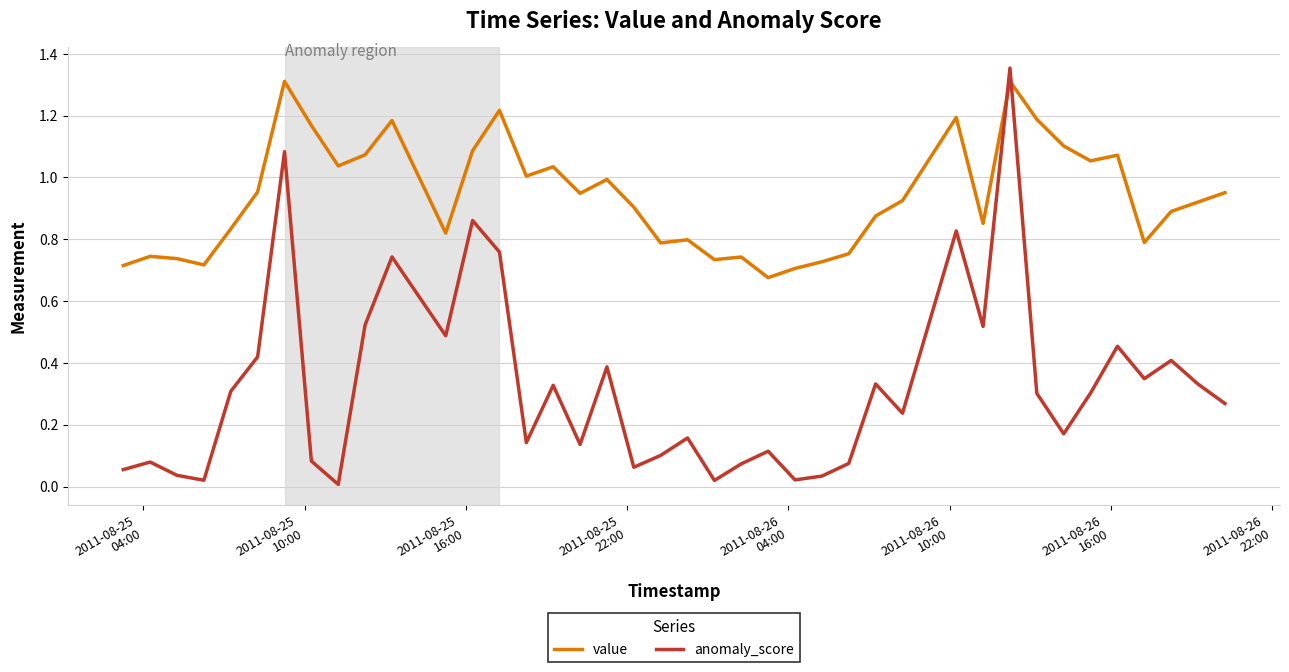

How many times do anomaly_score and value cross each other?

2